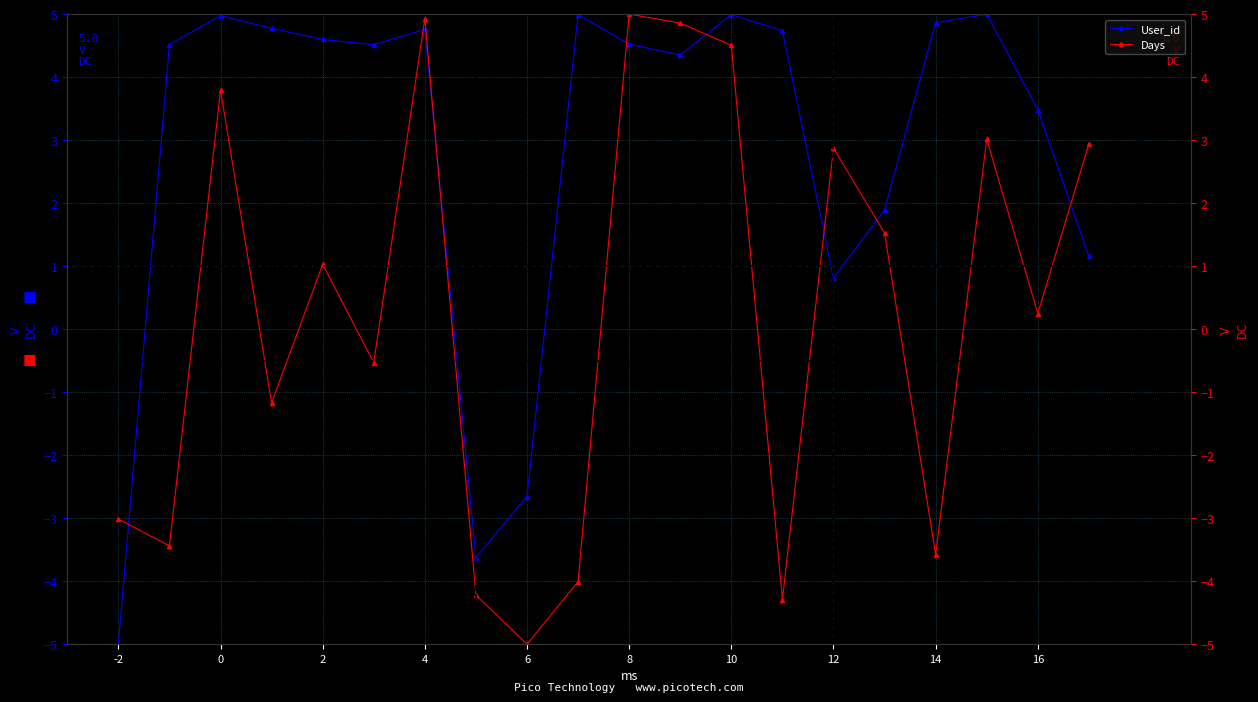

In Days, how many points are lower than both neighbors (excluding endpoints)?

7